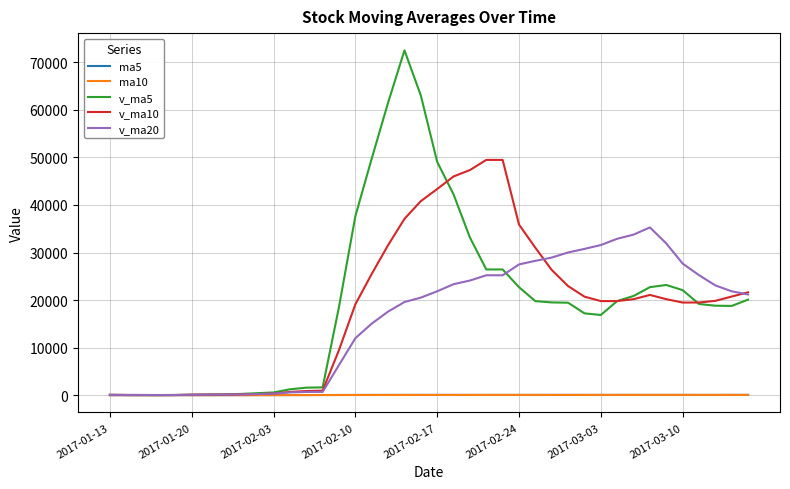

What is the greatest value displayed?

72483.4